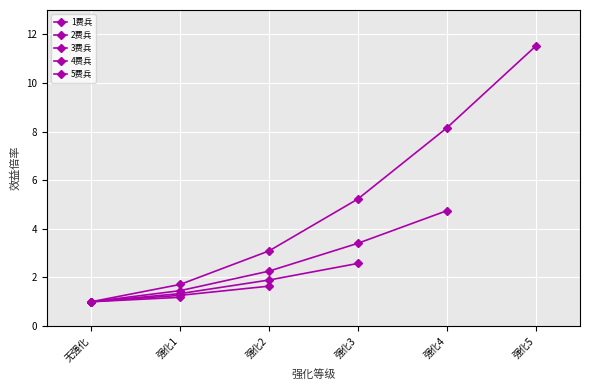

True or false: 3费兵 and 5费兵 intersect in this chart.

False